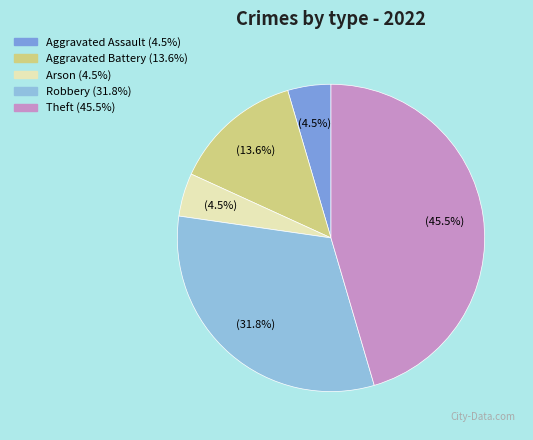

Which category has the biggest portion of the pie?

Theft